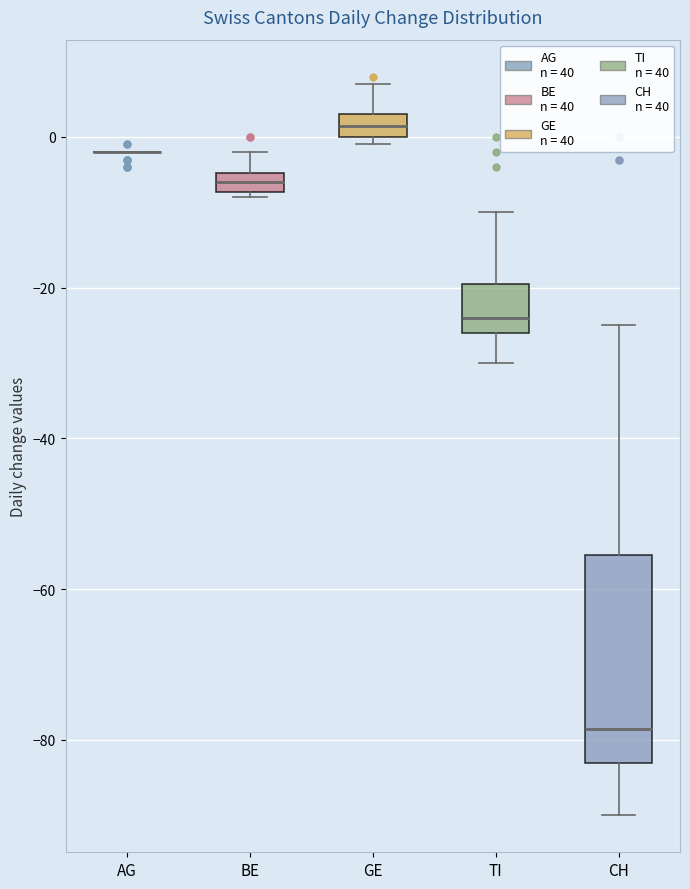

Comparing the boxes themselves (not the whiskers), which one is the tallest?

CH